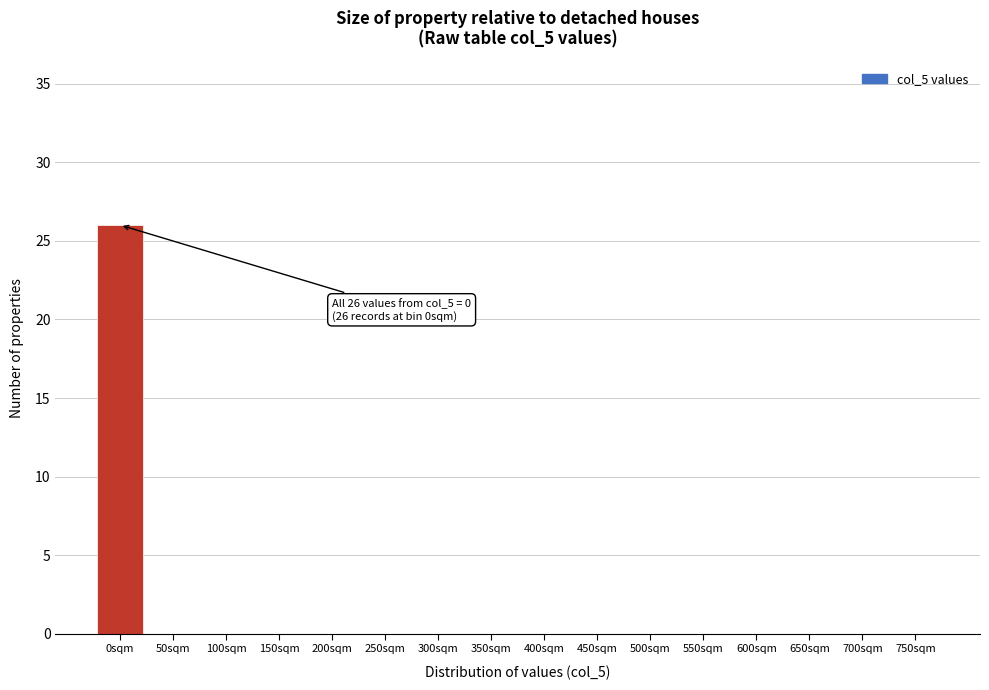

Reading right to left, transcribe all the data shown in this chart.

750sqm=0	700sqm=0	650sqm=0	600sqm=0	550sqm=0	500sqm=0	450sqm=0	400sqm=0	350sqm=0	300sqm=0	250sqm=0	200sqm=0	150sqm=0	100sqm=0	50sqm=0	0sqm=26